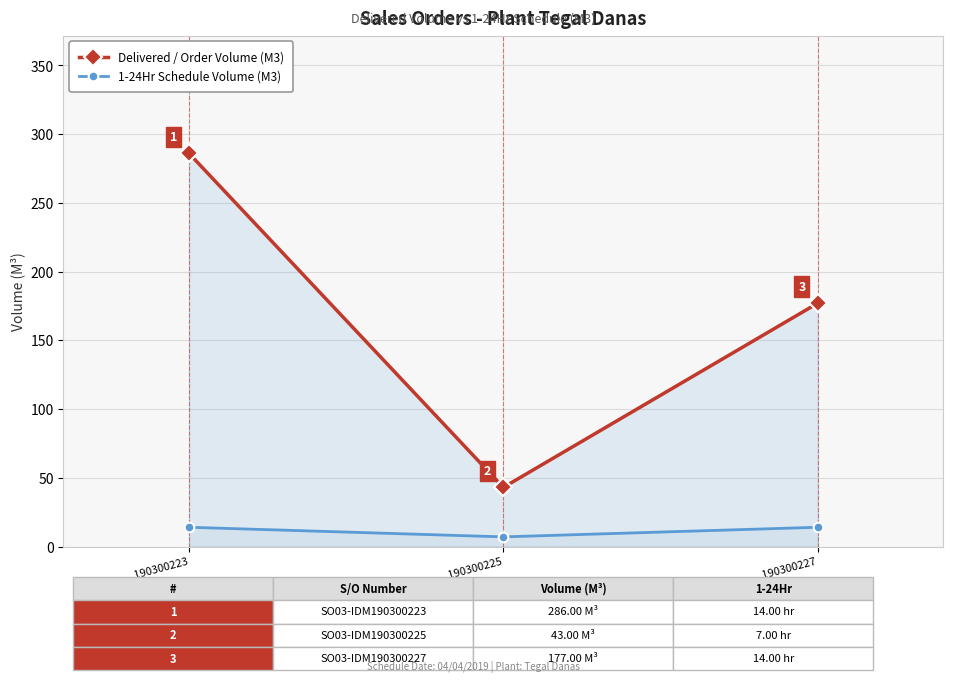

What is the difference between the second highest and minimum values in the 1-24Hr Schedule Volume (M3) series?

7